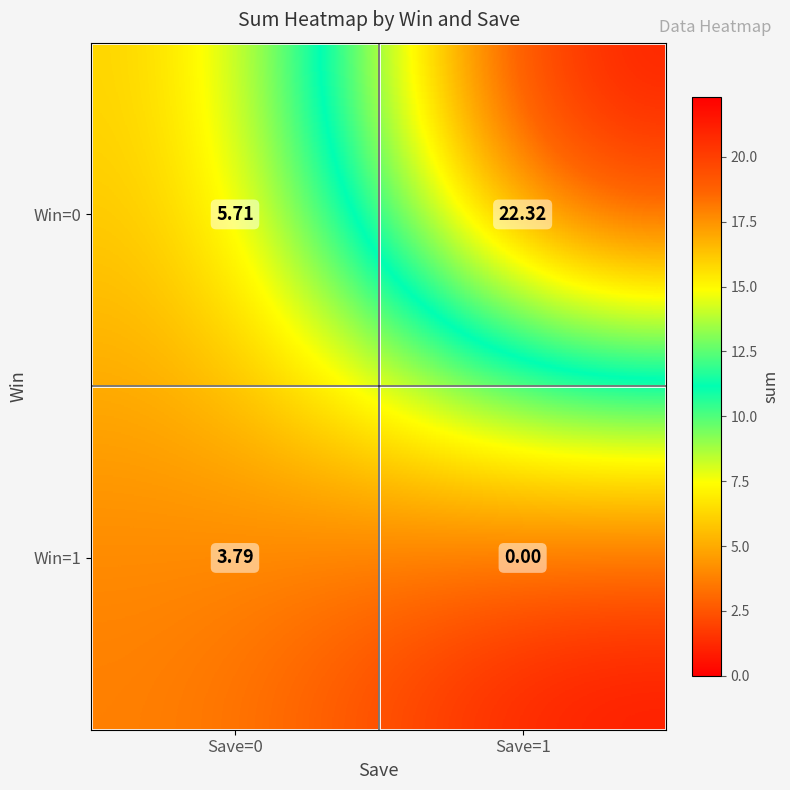

Which series has the widest spread of values?

Win=0